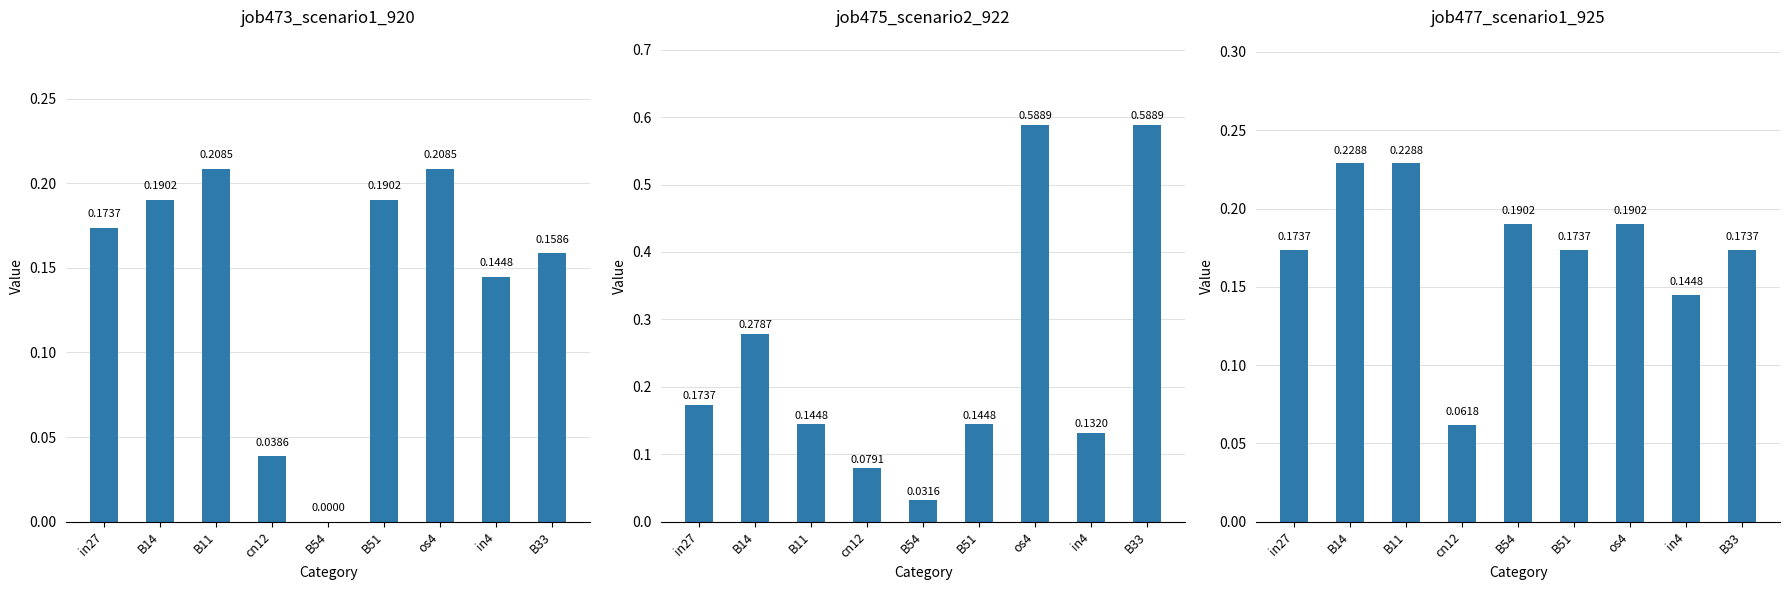

What is the sum of all job473_scenario1_920 values?

1.3